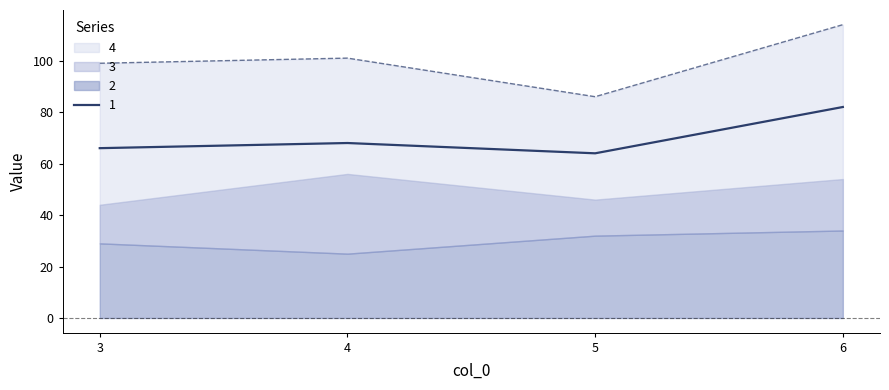

Which category has the highest value in the 1 series?

6